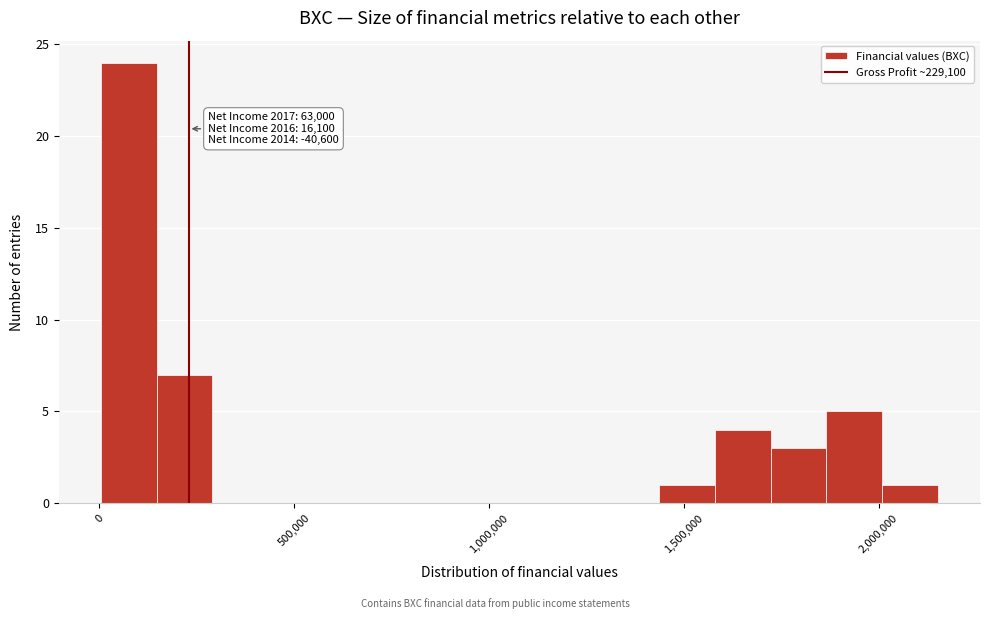

Read against the x-axis, roughly where is the centre of the tallest bar?

100000